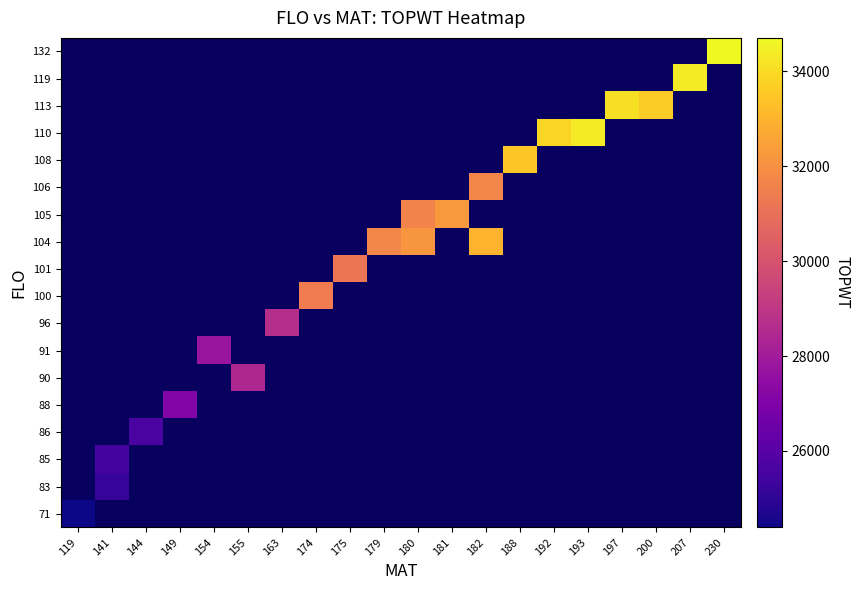

At how many categories does at least one series exceed 31884?

10